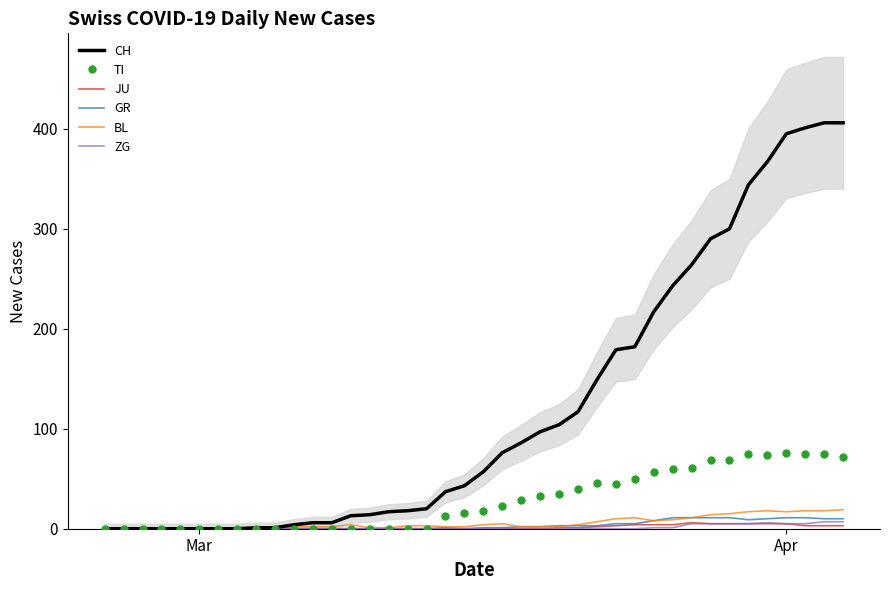

How many positive values does the TI series have?

22